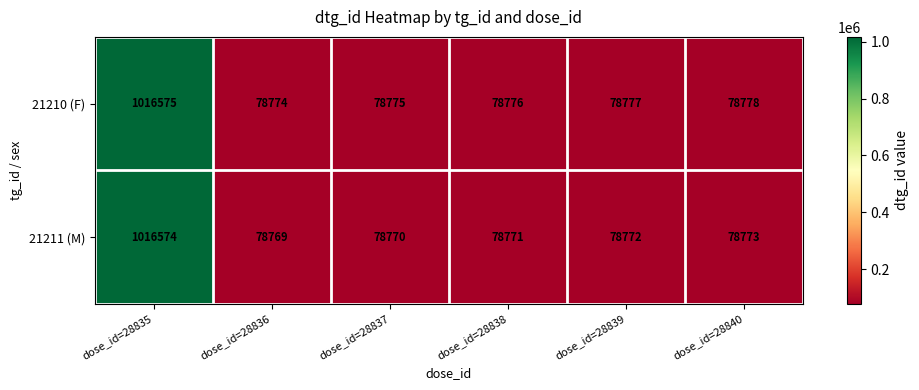

Which series has the largest range (max minus min)?

21211 (M)